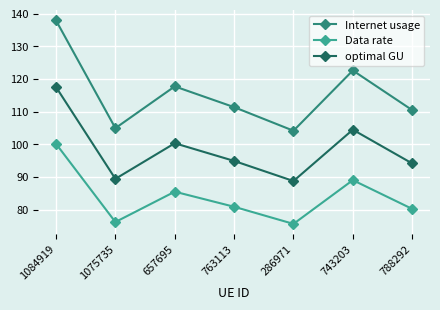

What are all the series names shown in the legend?

Internet usage, Data rate, optimal GU